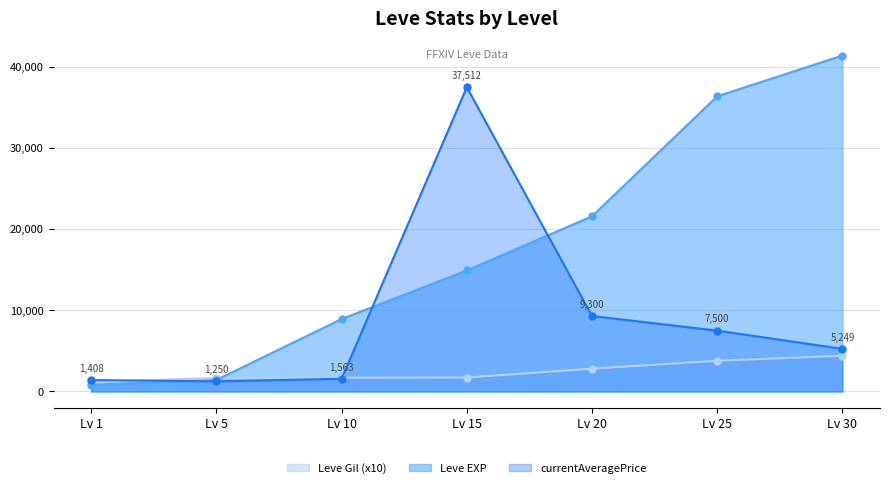

Which category has the highest value across all series?

Lv 30